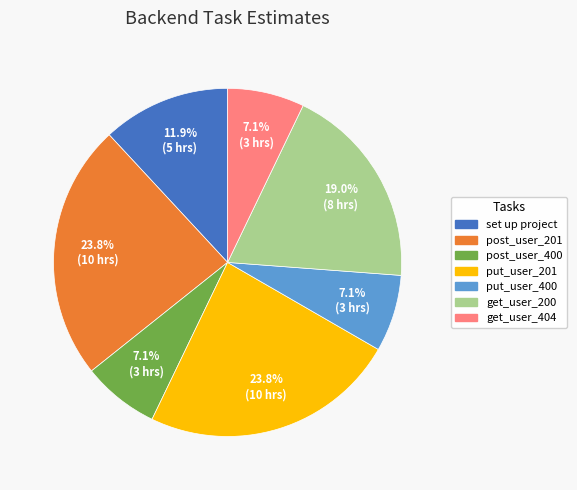

Is there a majority slice in this chart?

No